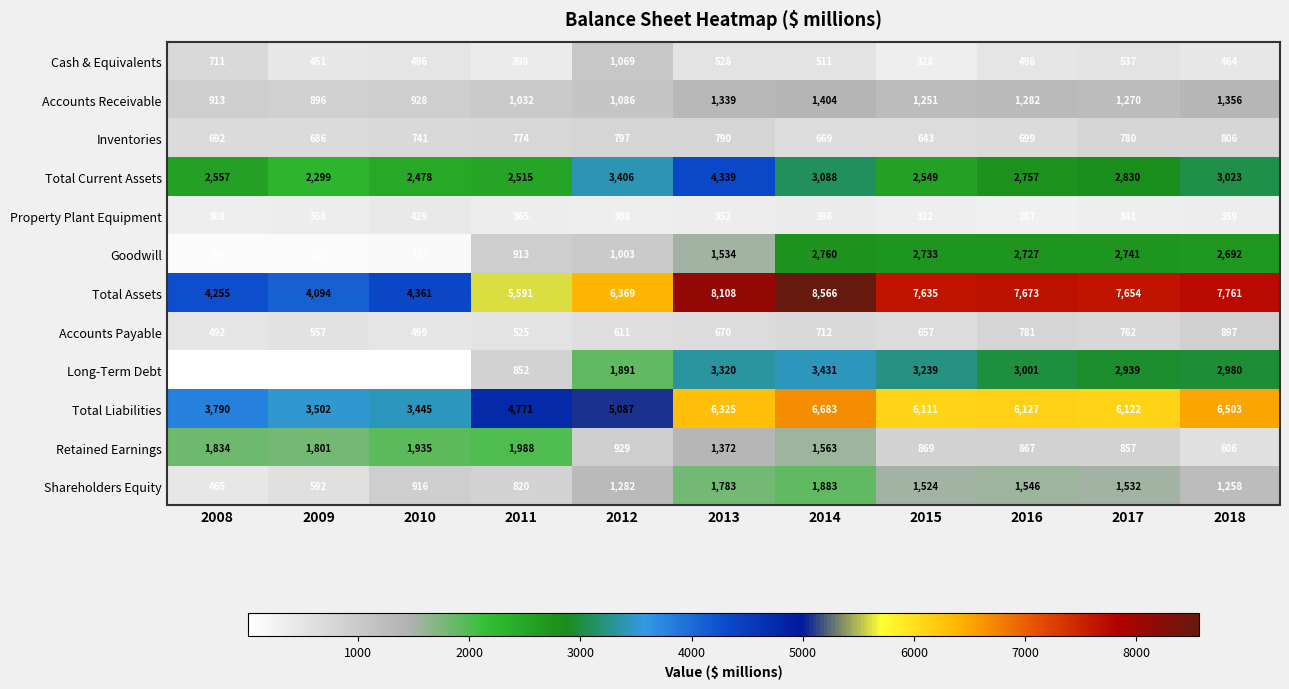

How many series are shown in this chart?

12